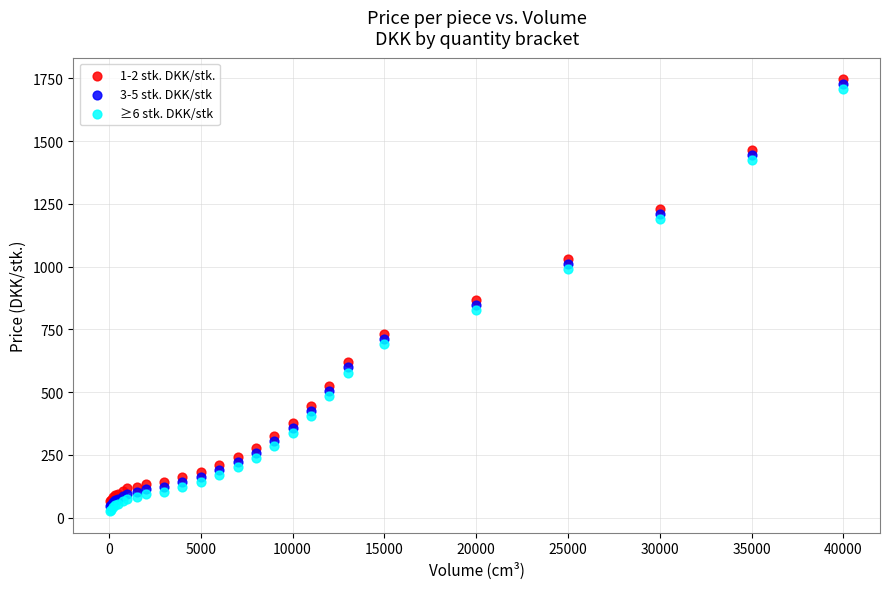

Which series reaches the maximum Y coordinate?

1-2 stk. DKK/stk.